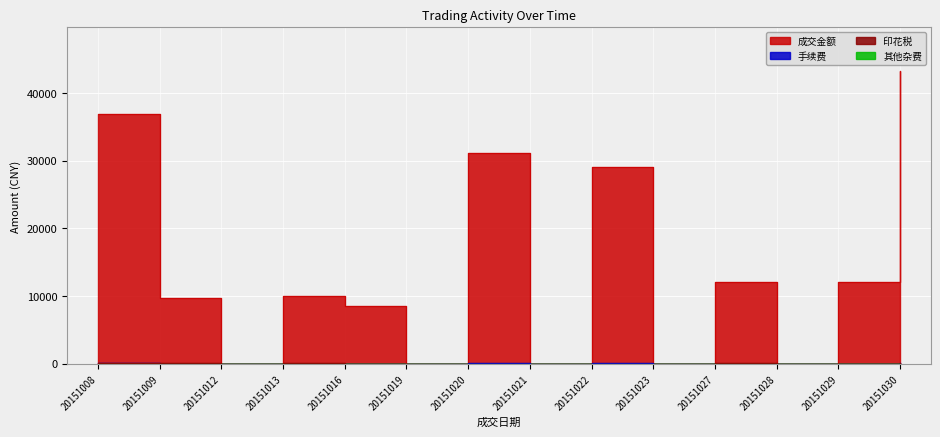

Which series has the largest total across all categories?

成交金额